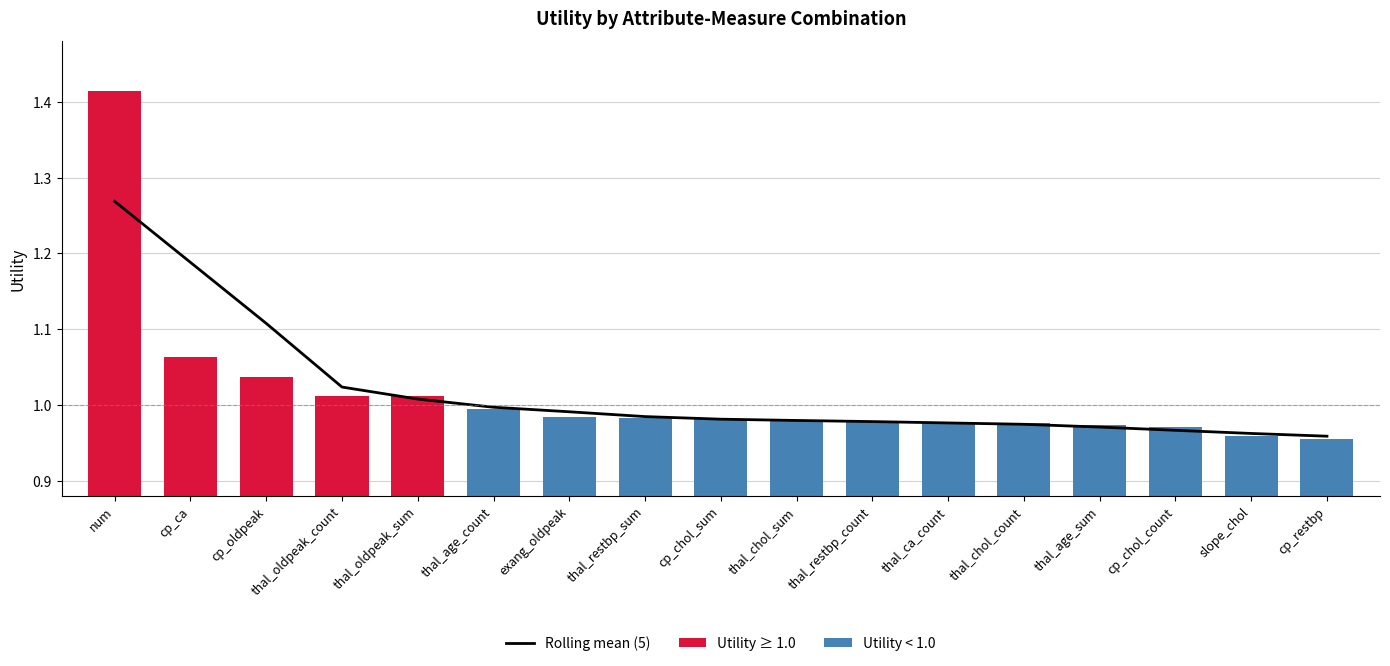

What is the value of the 15th bar from the left?

1.0